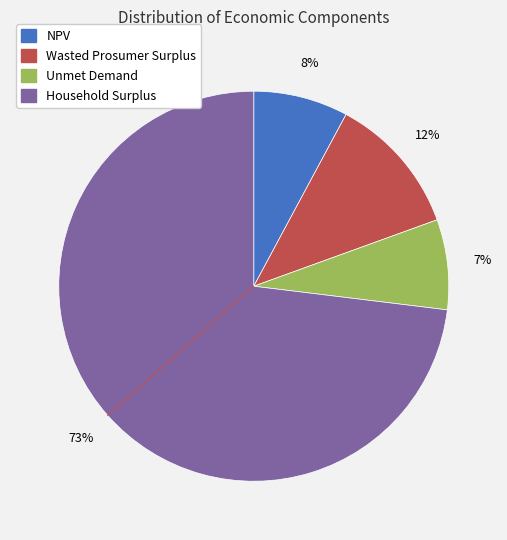

What is the largest slice in the pie chart?

Household Surplus